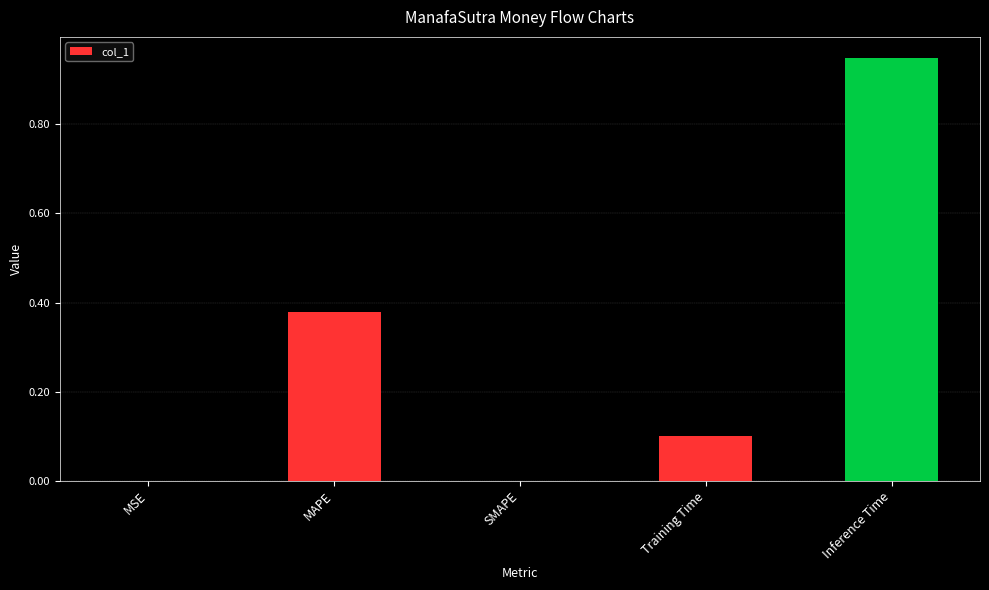

What is the change in value from MAPE to SMAPE?

-0.4